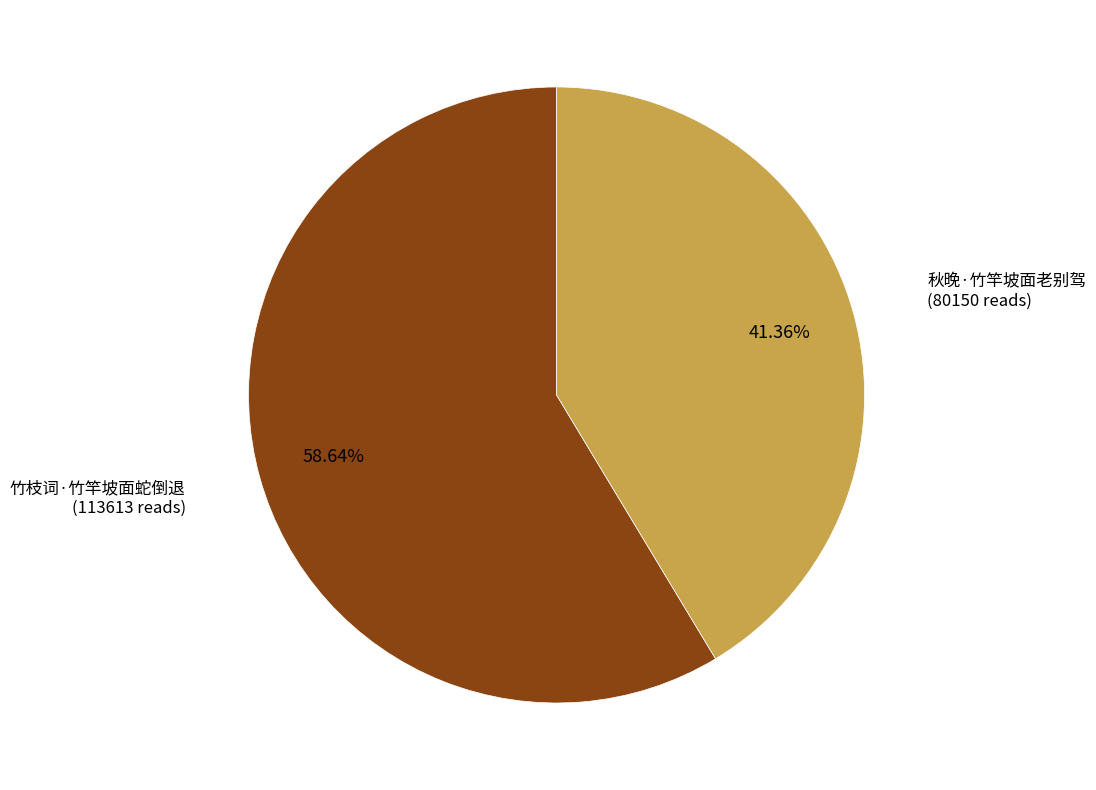

How many segments does this pie chart have?

2